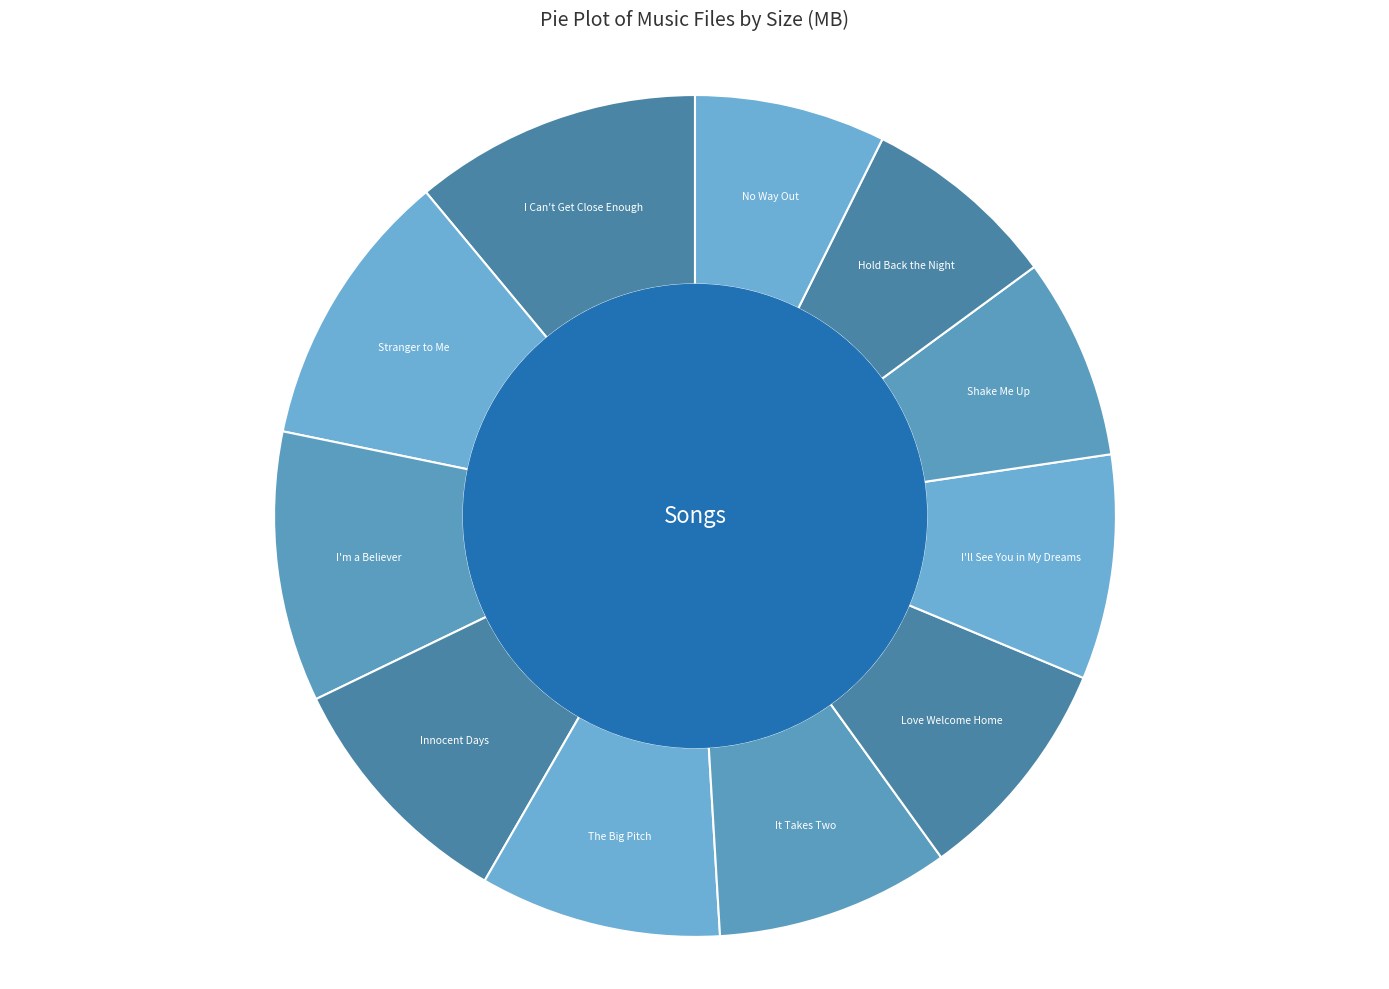

Is Love Welcome Home the majority of the pie?

No